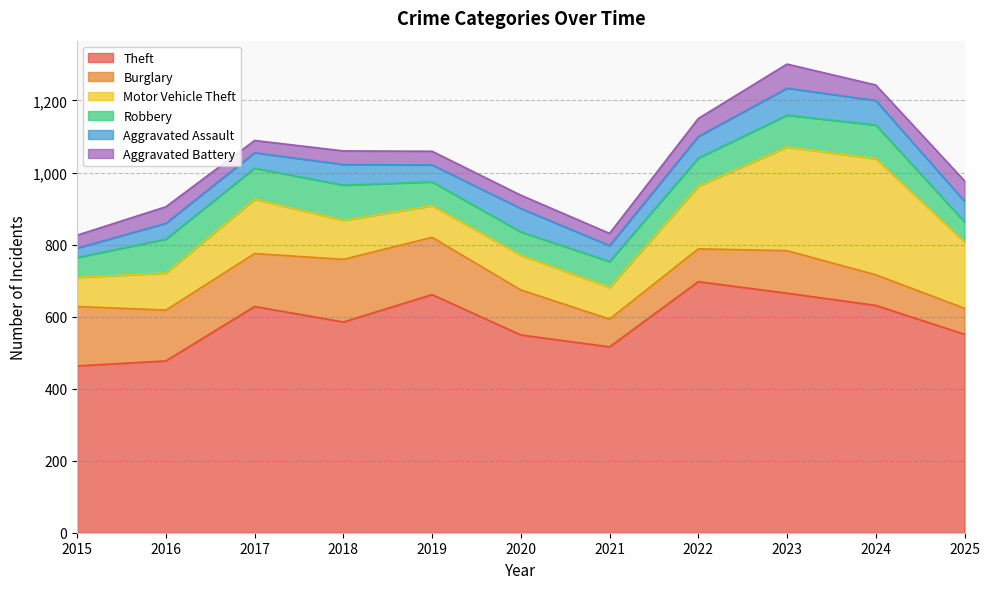

True or false: Theft and Aggravated Battery intersect in this chart.

False